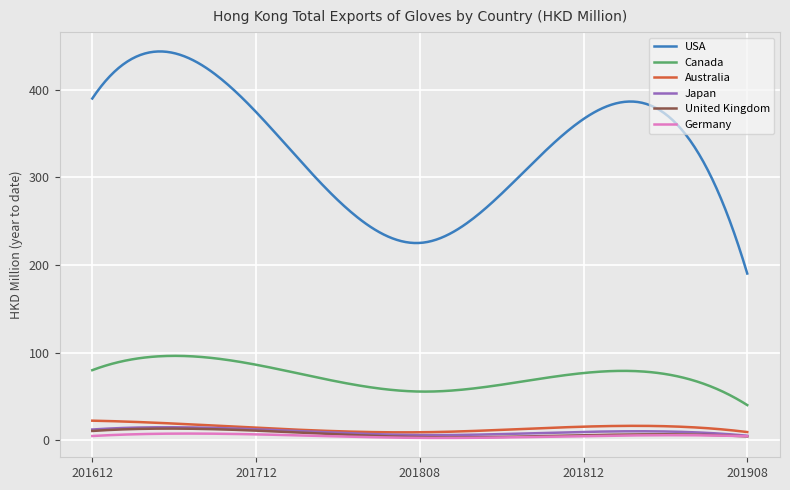

Which series has the largest range (max minus min)?

USA